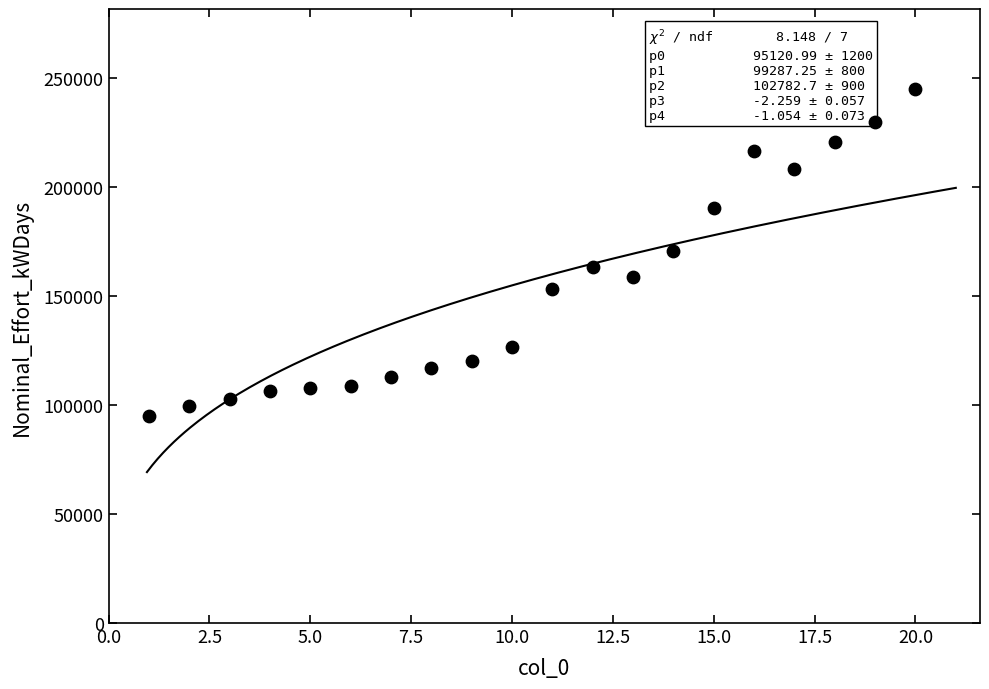

What is the range of Y values (max minus min)?

149686.7